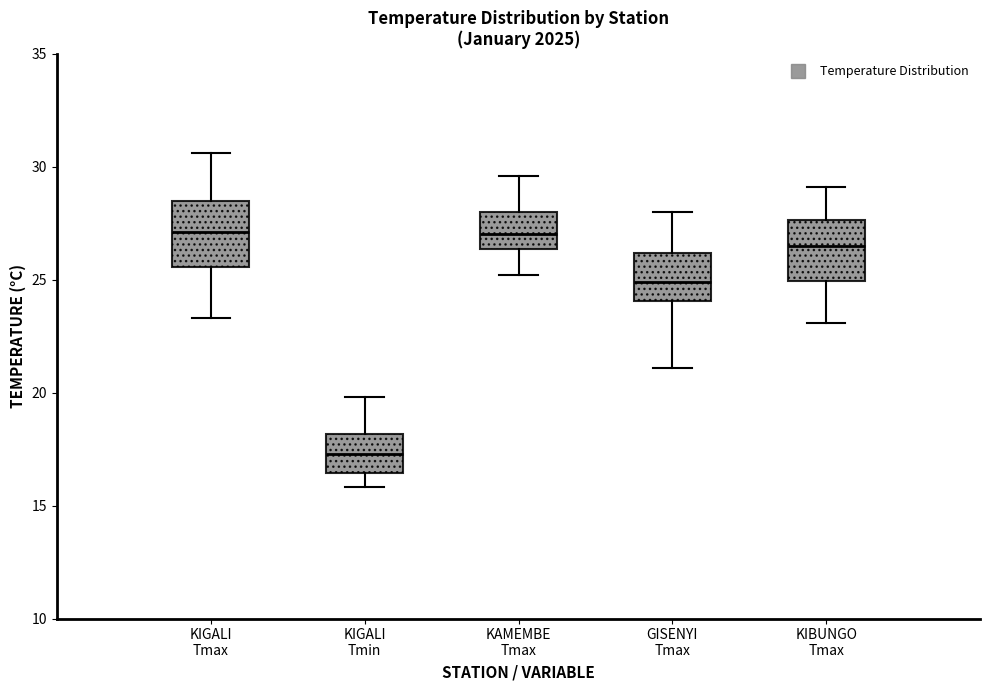

Reading left to right, transcribe this box plot: for each box, give where its median line is, the range the box spans, and where its two whiskers end, as read against the y-axis. The values are not printed on the chart, so give them approximately, as read against the axis.

KIGALI Tmax: median 27.0, box 25.5 to 28.5, whiskers 23.5 to 30.5
KIGALI Tmin: median 17.5, box 16.5 to 18.0, whiskers 16.0 to 20.0
KAMEMBE Tmax: median 27.0, box 26.5 to 28.0, whiskers 25.0 to 29.5
GISENYI Tmax: median 25.0, box 24.0 to 26.0, whiskers 21.0 to 28.0
KIBUNGO Tmax: median 26.5, box 25.0 to 27.5, whiskers 23.0 to 29.0